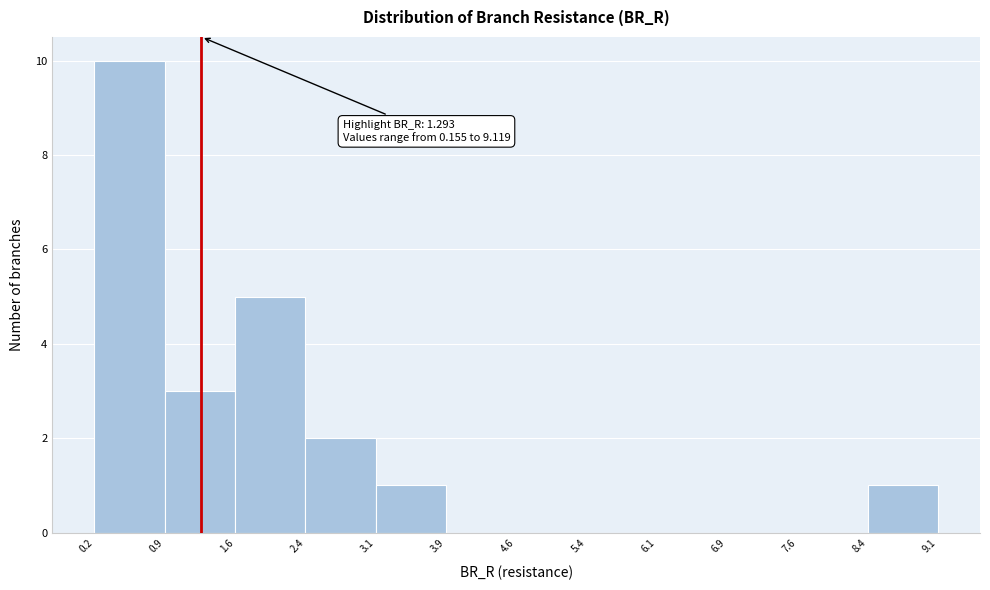

Which range on the x-axis has the tallest bar?

0.2 to 0.9